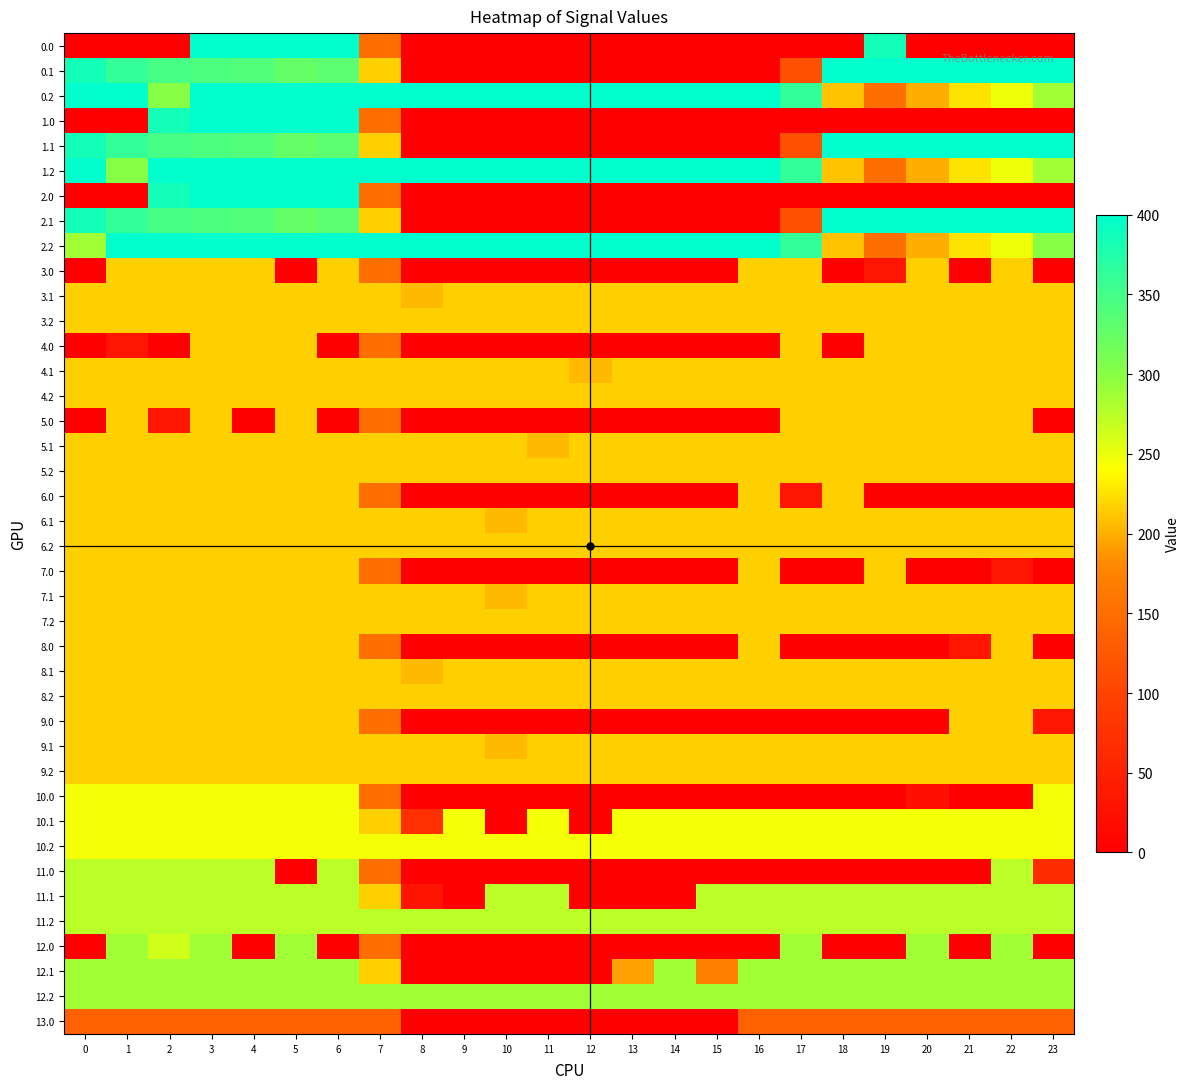

Reading left to right, transcribe all the data shown in this chart.

0.0: 0=0.0	1=0.0	2=0.0	3=400.0	4=400.0	5=400.0	6=400.0	7=150.1	8=0.0	9=0.0	10=0.0	11=0.0	12=0.0	13=0.0	14=0.0	15=0.0	16=0.0	17=0.0	18=0.0	19=384.8	20=0.0	21=0.0	22=0.0	23=0.0
0.1: 0=384.6	1=361.1	2=347.9	3=342.7	4=339.6	5=325.7	6=332.2	7=217.1	8=0.0	9=0.0	10=0.0	11=0.0	12=0.0	13=0.0	14=0.0	15=0.0	16=0.0	17=115.4	18=400.0	19=400.0	20=400.0	21=400.0	22=400.0	23=399.4
0.2: 0=400.0	1=400.0	2=301.0	3=400.0	4=400.0	5=400.0	6=400.0	7=400.0	8=400.0	9=400.0	10=400.0	11=400.0	12=400.0	13=400.0	14=400.0	15=400.0	16=400.0	17=362.4	18=210.0	19=151.0	20=199.2	21=226.4	22=247.4	23=287.5
1.0: 0=0.0	1=0.0	2=384.8	3=400.0	4=400.0	5=400.0	6=400.0	7=150.1	8=0.0	9=0.0	10=0.0	11=0.0	12=0.0	13=0.0	14=0.0	15=0.0	16=0.0	17=0.0	18=0.0	19=0.0	20=0.0	21=0.0	22=0.0	23=0.0
1.1: 0=384.6	1=361.1	2=347.9	3=342.7	4=339.6	5=325.7	6=332.2	7=217.1	8=0.0	9=0.0	10=0.0	11=0.0	12=0.0	13=0.0	14=0.0	15=0.0	16=0.0	17=115.4	18=400.0	19=400.0	20=400.0	21=400.0	22=400.0	23=399.4
1.2: 0=400.0	1=301.0	2=400.0	3=400.0	4=400.0	5=400.0	6=400.0	7=400.0	8=400.0	9=400.0	10=400.0	11=400.0	12=400.0	13=400.0	14=400.0	15=400.0	16=400.0	17=362.4	18=210.0	19=151.0	20=199.2	21=226.4	22=247.4	23=287.5
2.0: 0=0.0	1=0.0	2=384.8	3=400.0	4=400.0	5=400.0	6=400.0	7=150.1	8=0.0	9=0.0	10=0.0	11=0.0	12=0.0	13=0.0	14=0.0	15=0.0	16=0.0	17=0.0	18=0.0	19=0.0	20=0.0	21=0.0	22=0.0	23=0.0
2.1: 0=384.6	1=361.1	2=347.9	3=342.7	4=339.6	5=325.7	6=332.2	7=217.1	8=0.0	9=0.0	10=0.0	11=0.0	12=0.0	13=0.0	14=0.0	15=0.0	16=0.0	17=115.4	18=400.0	19=400.0	20=400.0	21=400.0	22=400.0	23=399.4
2.2: 0=287.1	1=400.0	2=400.0	3=400.0	4=400.0	5=400.0	6=400.0	7=400.0	8=400.0	9=400.0	10=400.0	11=400.0	12=400.0	13=400.0	14=400.0	15=400.0	16=400.0	17=362.4	18=210.0	19=151.0	20=199.2	21=226.4	22=247.4	23=301.4
3.0: 0=0.0	1=217.0	2=217.0	3=217.0	4=217.0	5=0.0	6=217.0	7=150.1	8=0.0	9=0.0	10=0.0	11=0.0	12=0.0	13=0.0	14=0.0	15=0.0	16=217.0	17=217.0	18=0.0	19=31.8	20=217.0	21=0.0	22=217.0	23=0.0
3.1: 0=217.0	1=217.0	2=217.0	3=217.0	4=217.0	5=217.0	6=217.0	7=217.0	8=205.6	9=217.0	10=217.0	11=217.0	12=217.0	13=217.0	14=217.0	15=217.0	16=217.0	17=217.0	18=217.0	19=217.0	20=217.0	21=217.0	22=217.0	23=217.0
3.2: 0=217.0	1=217.0	2=217.0	3=217.0	4=217.0	5=217.0	6=217.0	7=217.0	8=217.0	9=217.0	10=217.0	11=217.0	12=217.0	13=217.0	14=217.0	15=217.0	16=217.0	17=217.0	18=217.0	19=217.0	20=217.0	21=217.0	22=217.0	23=217.0
4.0: 0=0.0	1=31.8	2=0.0	3=217.0	4=217.0	5=217.0	6=0.0	7=150.1	8=0.0	9=0.0	10=0.0	11=0.0	12=0.0	13=0.0	14=0.0	15=0.0	16=0.0	17=217.0	18=0.0	19=217.0	20=217.0	21=217.0	22=217.0	23=217.0
4.1: 0=217.0	1=217.0	2=217.0	3=217.0	4=217.0	5=217.0	6=217.0	7=217.0	8=217.0	9=217.0	10=217.0	11=217.0	12=205.6	13=217.0	14=217.0	15=217.0	16=217.0	17=217.0	18=217.0	19=217.0	20=217.0	21=217.0	22=217.0	23=217.0
4.2: 0=217.0	1=217.0	2=217.0	3=217.0	4=217.0	5=217.0	6=217.0	7=217.0	8=217.0	9=217.0	10=217.0	11=217.0	12=217.0	13=217.0	14=217.0	15=217.0	16=217.0	17=217.0	18=217.0	19=217.0	20=217.0	21=217.0	22=217.0	23=217.0
5.0: 0=0.0	1=217.0	2=31.8	3=217.0	4=0.0	5=217.0	6=0.0	7=150.1	8=0.0	9=0.0	10=0.0	11=0.0	12=0.0	13=0.0	14=0.0	15=0.0	16=0.0	17=217.0	18=217.0	19=217.0	20=217.0	21=217.0	22=217.0	23=0.0
5.1: 0=217.0	1=217.0	2=217.0	3=217.0	4=217.0	5=217.0	6=217.0	7=217.0	8=217.0	9=217.0	10=217.0	11=205.6	12=217.0	13=217.0	14=217.0	15=217.0	16=217.0	17=217.0	18=217.0	19=217.0	20=217.0	21=217.0	22=217.0	23=217.0
5.2: 0=217.0	1=217.0	2=217.0	3=217.0	4=217.0	5=217.0	6=217.0	7=217.0	8=217.0	9=217.0	10=217.0	11=217.0	12=217.0	13=217.0	14=217.0	15=217.0	16=217.0	17=217.0	18=217.0	19=217.0	20=217.0	21=217.0	22=217.0	23=217.0
6.0: 0=217.0	1=217.0	2=217.0	3=217.0	4=217.0	5=217.0	6=217.0	7=150.1	8=0.0	9=0.0	10=0.0	11=0.0	12=0.0	13=0.0	14=0.0	15=0.0	16=217.0	17=31.8	18=217.0	19=0.0	20=0.0	21=0.0	22=0.0	23=0.0
6.1: 0=217.0	1=217.0	2=217.0	3=217.0	4=217.0	5=217.0	6=217.0	7=217.0	8=217.0	9=217.0	10=205.6	11=217.0	12=217.0	13=217.0	14=217.0	15=217.0	16=217.0	17=217.0	18=217.0	19=217.0	20=217.0	21=217.0	22=217.0	23=217.0
6.2: 0=217.0	1=217.0	2=217.0	3=217.0	4=217.0	5=217.0	6=217.0	7=217.0	8=217.0	9=217.0	10=217.0	11=217.0	12=217.0	13=217.0	14=217.0	15=217.0	16=217.0	17=217.0	18=217.0	19=217.0	20=217.0	21=217.0	22=217.0	23=217.0
7.0: 0=217.0	1=217.0	2=217.0	3=217.0	4=217.0	5=217.0	6=217.0	7=150.1	8=0.0	9=0.0	10=0.0	11=0.0	12=0.0	13=0.0	14=0.0	15=0.0	16=217.0	17=0.0	18=0.0	19=217.0	20=0.0	21=0.0	22=31.8	23=0.0
7.1: 0=217.0	1=217.0	2=217.0	3=217.0	4=217.0	5=217.0	6=217.0	7=217.0	8=217.0	9=217.0	10=205.6	11=217.0	12=217.0	13=217.0	14=217.0	15=217.0	16=217.0	17=217.0	18=217.0	19=217.0	20=217.0	21=217.0	22=217.0	23=217.0
7.2: 0=217.0	1=217.0	2=217.0	3=217.0	4=217.0	5=217.0	6=217.0	7=217.0	8=217.0	9=217.0	10=217.0	11=217.0	12=217.0	13=217.0	14=217.0	15=217.0	16=217.0	17=217.0	18=217.0	19=217.0	20=217.0	21=217.0	22=217.0	23=217.0
8.0: 0=217.0	1=217.0	2=217.0	3=217.0	4=217.0	5=217.0	6=217.0	7=150.1	8=0.0	9=0.0	10=0.0	11=0.0	12=0.0	13=0.0	14=0.0	15=0.0	16=217.0	17=0.0	18=0.0	19=0.0	20=0.0	21=31.8	22=217.0	23=0.0
8.1: 0=217.0	1=217.0	2=217.0	3=217.0	4=217.0	5=217.0	6=217.0	7=217.0	8=205.6	9=217.0	10=217.0	11=217.0	12=217.0	13=217.0	14=217.0	15=217.0	16=217.0	17=217.0	18=217.0	19=217.0	20=217.0	21=217.0	22=217.0	23=217.0
8.2: 0=217.0	1=217.0	2=217.0	3=217.0	4=217.0	5=217.0	6=217.0	7=217.0	8=217.0	9=217.0	10=217.0	11=217.0	12=217.0	13=217.0	14=217.0	15=217.0	16=217.0	17=217.0	18=217.0	19=217.0	20=217.0	21=217.0	22=217.0	23=217.0
9.0: 0=217.0	1=217.0	2=217.0	3=217.0	4=217.0	5=217.0	6=217.0	7=150.1	8=0.0	9=0.0	10=0.0	11=0.0	12=0.0	13=0.0	14=0.0	15=0.0	16=0.0	17=0.0	18=0.0	19=0.0	20=0.0	21=217.0	22=217.0	23=31.8
9.1: 0=217.0	1=217.0	2=217.0	3=217.0	4=217.0	5=217.0	6=217.0	7=217.0	8=217.0	9=217.0	10=205.6	11=217.0	12=217.0	13=217.0	14=217.0	15=217.0	16=217.0	17=217.0	18=217.0	19=217.0	20=217.0	21=217.0	22=217.0	23=217.0
9.2: 0=217.0	1=217.0	2=217.0	3=217.0	4=217.0	5=217.0	6=217.0	7=217.0	8=217.0	9=217.0	10=217.0	11=217.0	12=217.0	13=217.0	14=217.0	15=217.0	16=217.0	17=217.0	18=217.0	19=217.0	20=217.0	21=217.0	22=217.0	23=217.0
10.0: 0=245.0	1=245.0	2=245.0	3=245.0	4=245.0	5=245.0	6=245.0	7=150.1	8=0.0	9=0.0	10=0.0	11=0.0	12=0.0	13=0.0	14=0.0	15=0.0	16=0.0	17=0.0	18=0.0	19=0.0	20=24.8	21=0.0	22=0.0	23=245.0
10.1: 0=245.0	1=245.0	2=245.0	3=245.0	4=245.0	5=245.0	6=245.0	7=217.1	8=70.9	9=245.0	10=0.0	11=245.0	12=0.0	13=245.0	14=245.0	15=245.0	16=245.0	17=245.0	18=245.0	19=245.0	20=245.0	21=245.0	22=245.0	23=245.0
10.2: 0=245.0	1=245.0	2=245.0	3=245.0	4=245.0	5=245.0	6=245.0	7=245.0	8=245.0	9=245.0	10=245.0	11=245.0	12=245.0	13=245.0	14=245.0	15=245.0	16=245.0	17=245.0	18=245.0	19=245.0	20=245.0	21=245.0	22=245.0	23=245.0
11.0: 0=274.0	1=274.0	2=274.0	3=274.0	4=274.0	5=0.0	6=274.0	7=150.1	8=0.0	9=0.0	10=0.0	11=0.0	12=0.0	13=0.0	14=0.0	15=0.0	16=0.0	17=0.0	18=0.0	19=0.0	20=0.0	21=0.0	22=274.0	23=66.8
11.1: 0=274.0	1=274.0	2=274.0	3=274.0	4=274.0	5=274.0	6=274.0	7=217.1	8=30.1	9=0.0	10=274.0	11=274.0	12=0.0	13=0.0	14=0.0	15=274.0	16=274.0	17=274.0	18=274.0	19=274.0	20=274.0	21=274.0	22=274.0	23=274.0
11.2: 0=274.0	1=274.0	2=274.0	3=274.0	4=274.0	5=274.0	6=274.0	7=274.0	8=274.0	9=274.0	10=274.0	11=274.0	12=274.0	13=274.0	14=274.0	15=274.0	16=274.0	17=274.0	18=274.0	19=274.0	20=274.0	21=274.0	22=274.0	23=274.0
12.0: 0=0.0	1=287.0	2=262.8	3=287.0	4=0.0	5=287.0	6=0.0	7=150.1	8=0.0	9=0.0	10=0.0	11=0.0	12=0.0	13=0.0	14=0.0	15=0.0	16=0.0	17=287.0	18=0.0	19=0.0	20=287.0	21=0.0	22=287.0	23=0.0
12.1: 0=287.0	1=287.0	2=287.0	3=287.0	4=287.0	5=287.0	6=287.0	7=217.1	8=0.0	9=0.0	10=0.0	11=0.0	12=0.0	13=193.0	14=287.0	15=173.1	16=287.0	17=287.0	18=287.0	19=287.0	20=287.0	21=287.0	22=287.0	23=287.0
12.2: 0=287.0	1=287.0	2=287.0	3=287.0	4=287.0	5=287.0	6=287.0	7=287.0	8=287.0	9=287.0	10=287.0	11=287.0	12=287.0	13=287.0	14=287.0	15=287.0	16=287.0	17=287.0	18=287.0	19=287.0	20=287.0	21=287.0	22=287.0	23=287.0
13.0: 0=133.0	1=133.0	2=133.0	3=133.0	4=133.0	5=133.0	6=133.0	7=133.0	8=0.0	9=0.0	10=0.0	11=0.0	12=0.0	13=0.0	14=0.0	15=0.7	16=133.0	17=133.0	18=133.0	19=133.0	20=133.0	21=133.0	22=133.0	23=133.0